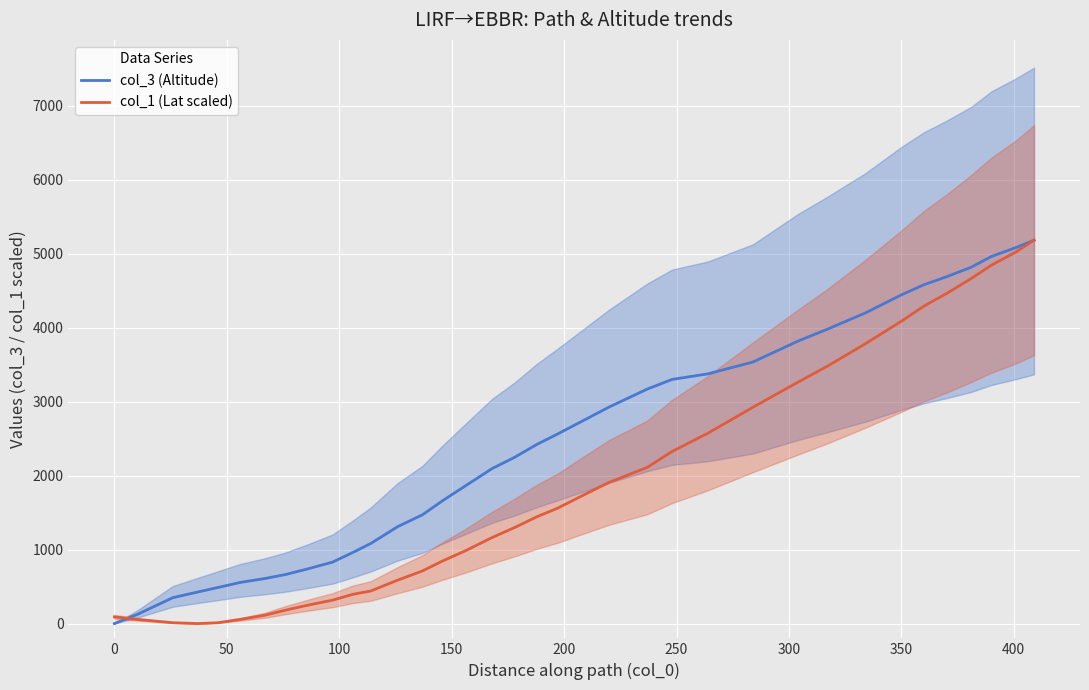

True or false: col_3 (Altitude) has a value of 1907.9 at 30.

False